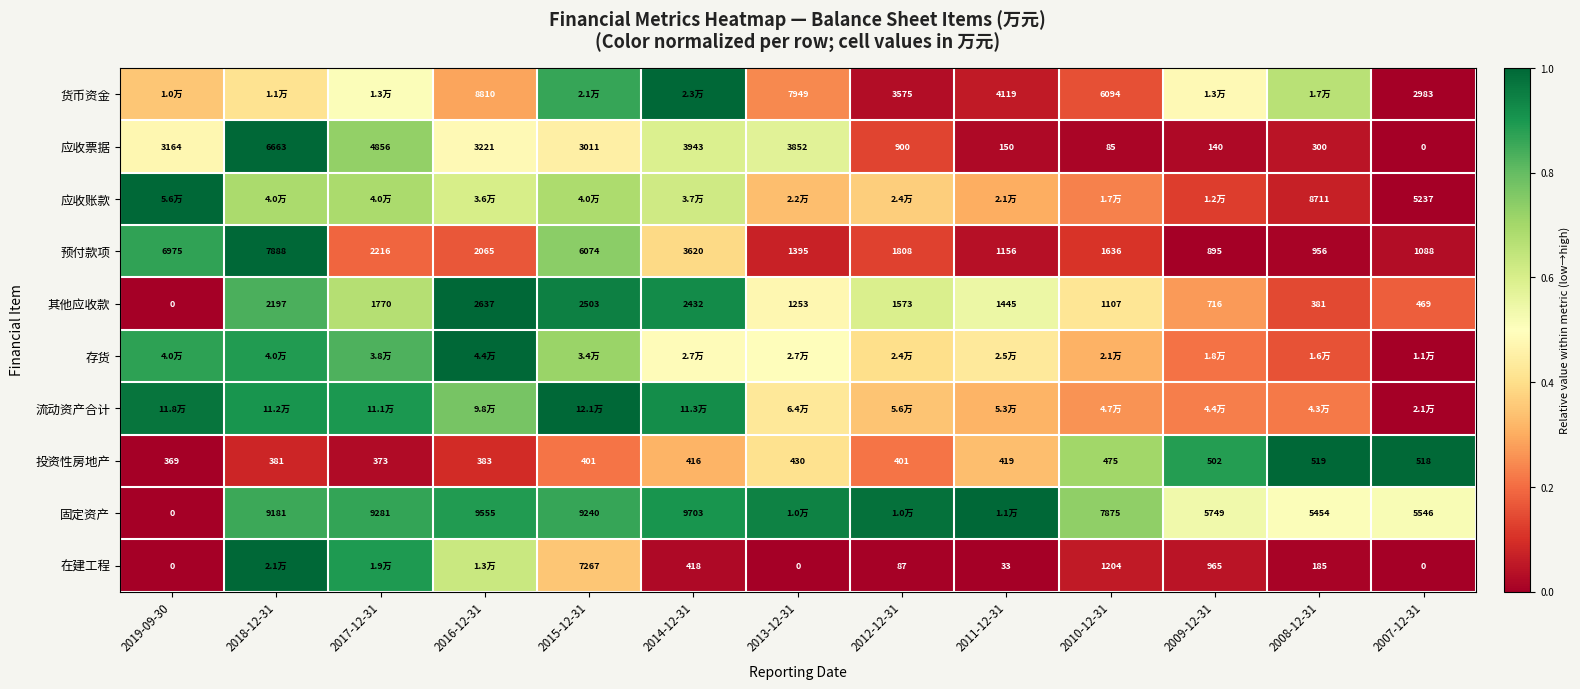

Is the value of 预付款项 at 2011-12-31 greater than the value of 在建工程 at 2013-12-31?

Yes